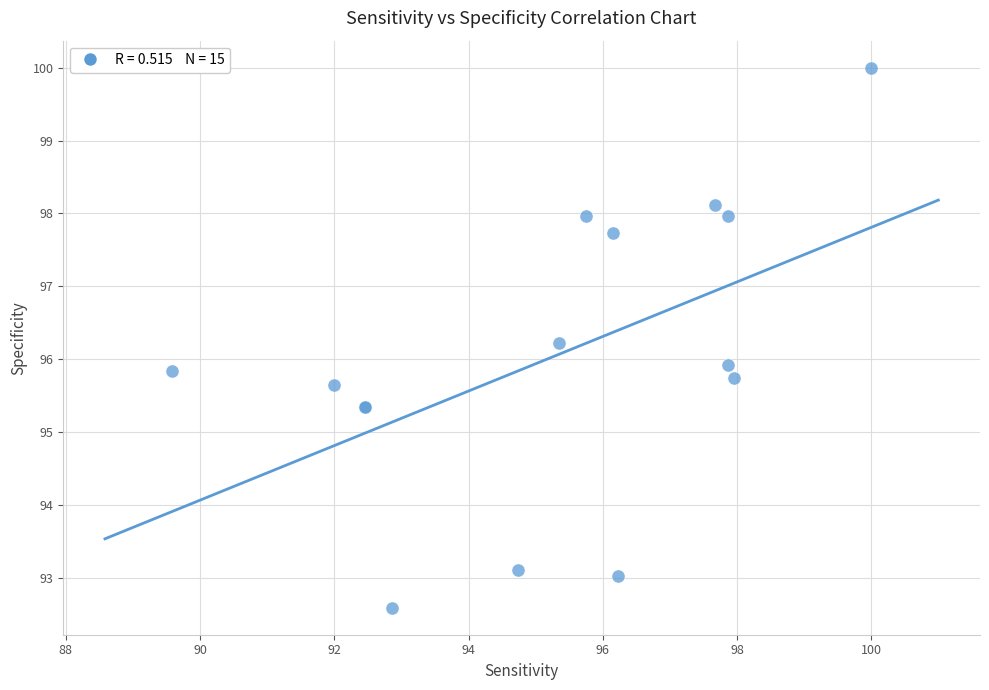

What Y value in the scatter plot is closest to 96?

95.9